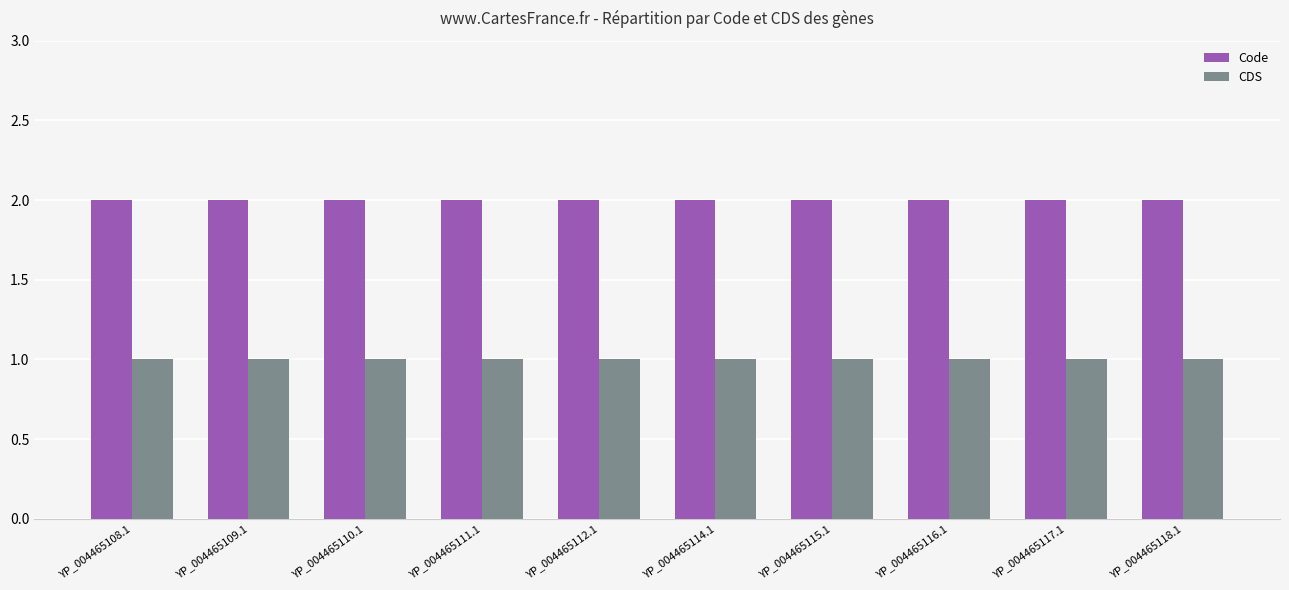

Rank the series at YP_004465112.1 from lowest to highest value.

CDS, Code